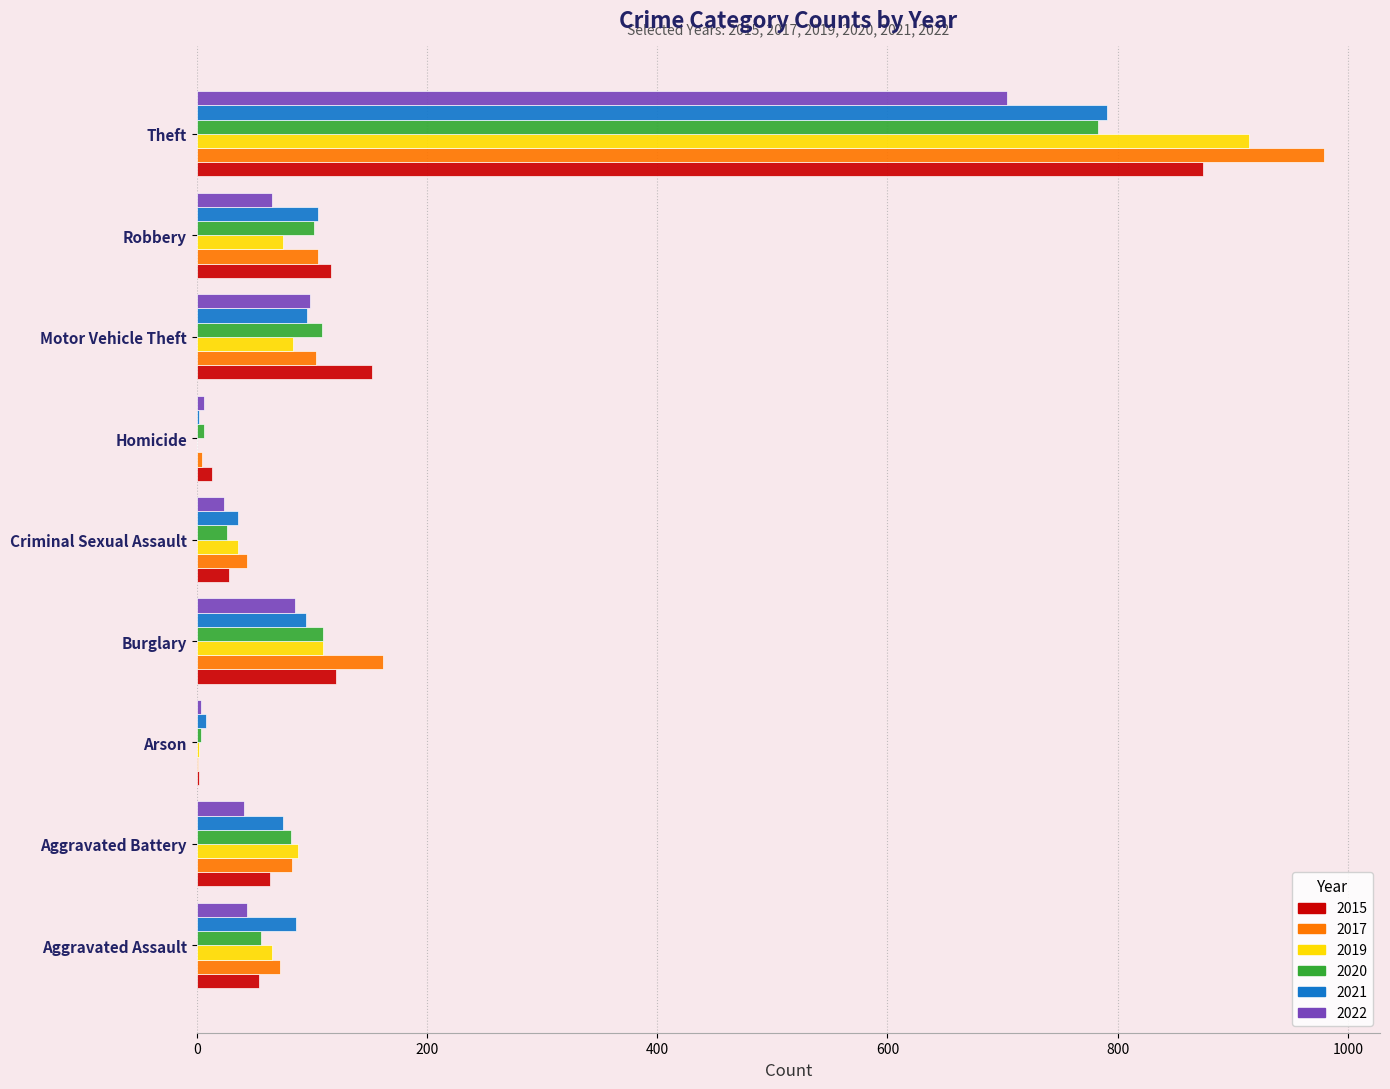

At which category does the chart reach its peak across all series?

Theft